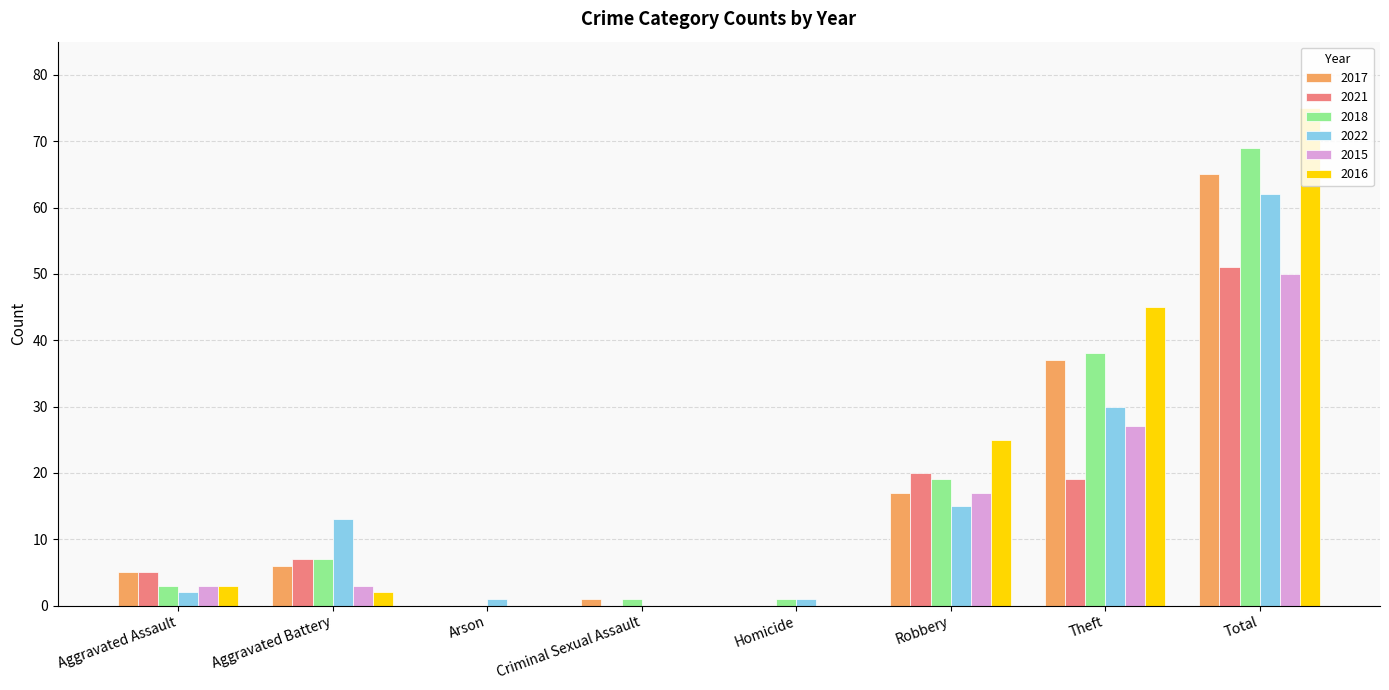

Reading left to right, list all the values displayed in this chart.

2017: 5	6	0	1	0	17	37	65
2021: 5	7	0	0	0	20	19	51
2018: 3	7	0	1	1	19	38	69
2022: 2	13	1	0	1	15	30	62
2015: 3	3	0	0	0	17	27	50
2016: 3	2	0	0	0	25	45	75